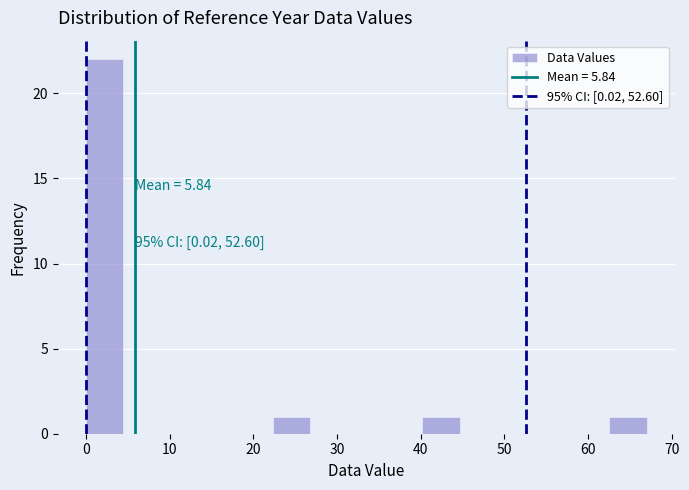

Over which range of the x-axis is the bar tallest?

0 to 4